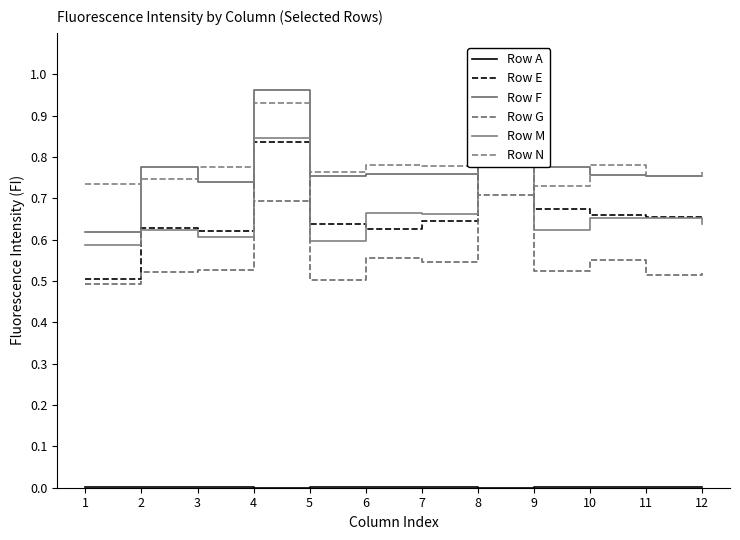

True or false: Row G and Row M intersect in this chart.

False